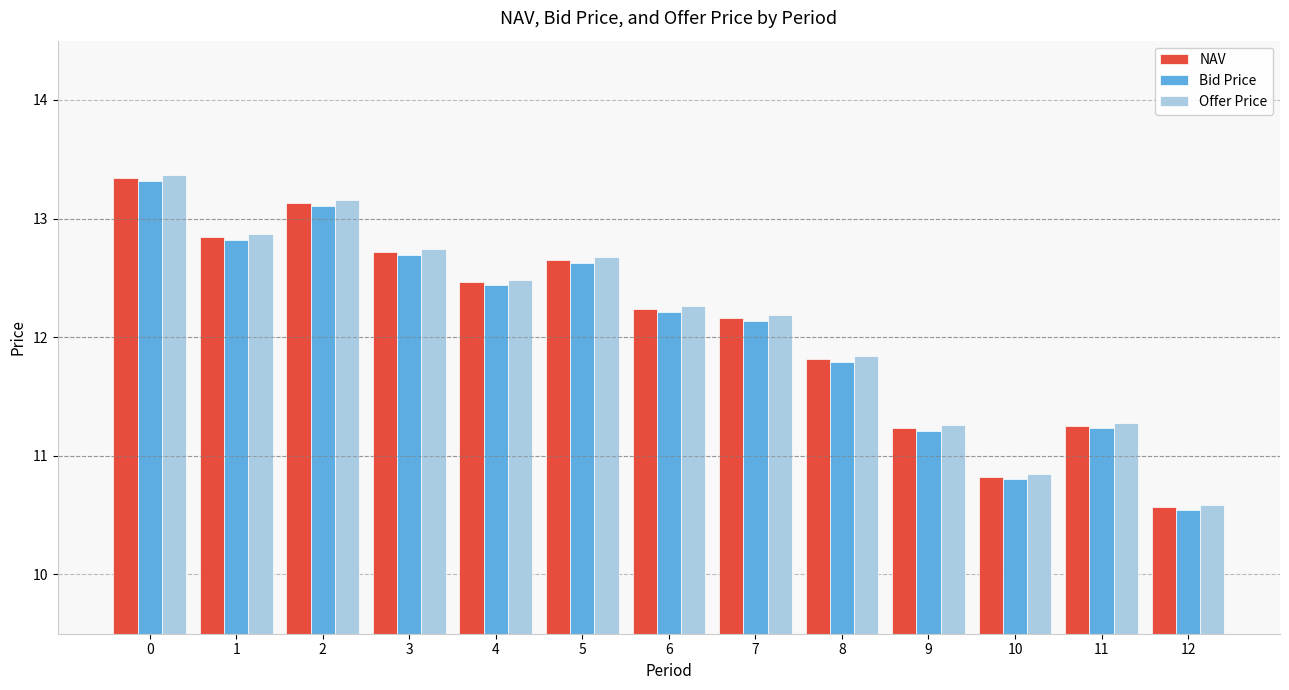

How many data points does each series have?

13